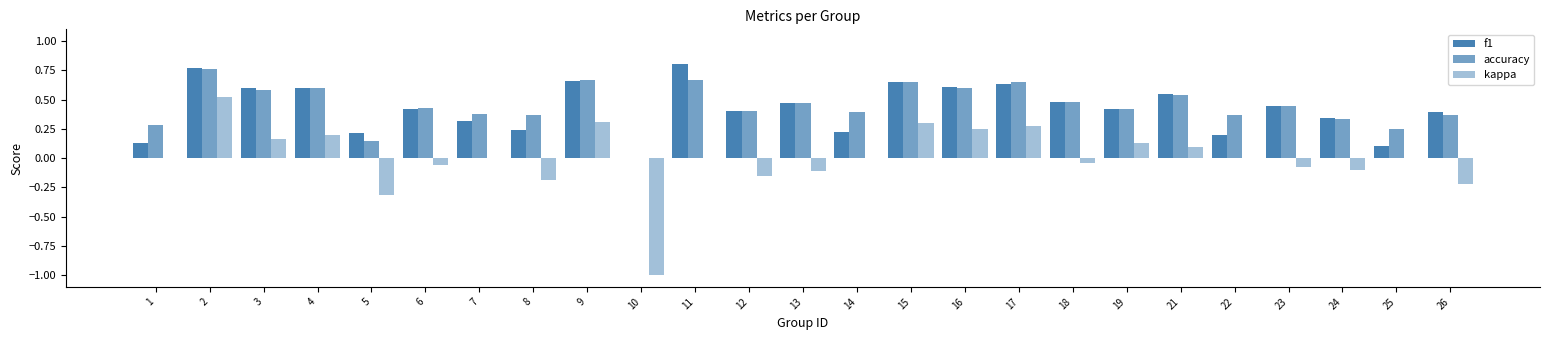

How many groups of bars are there?

25